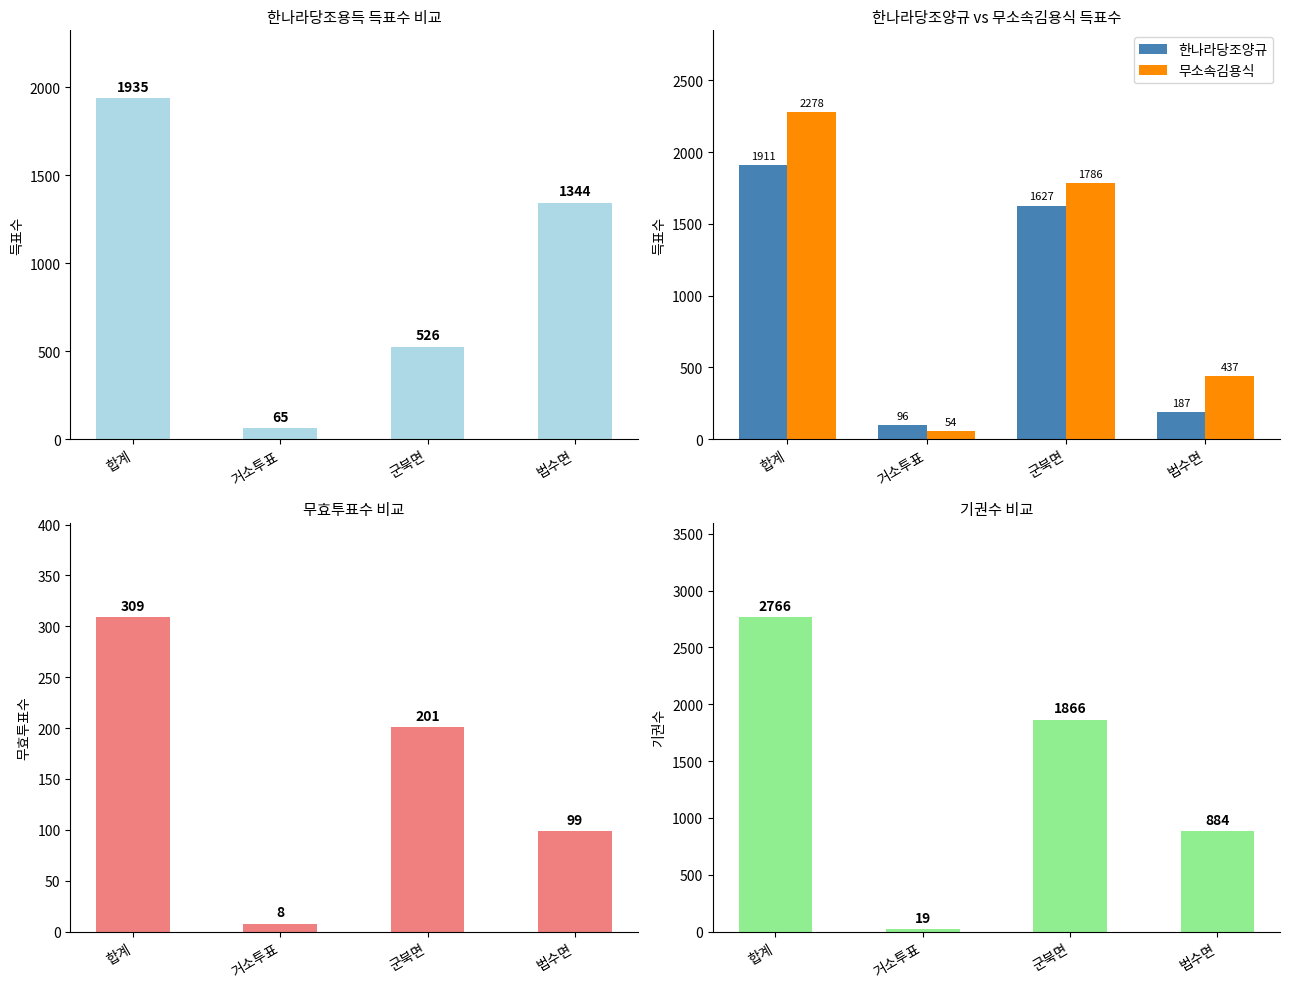

What is the label of the 1st bar from the right?

법수면